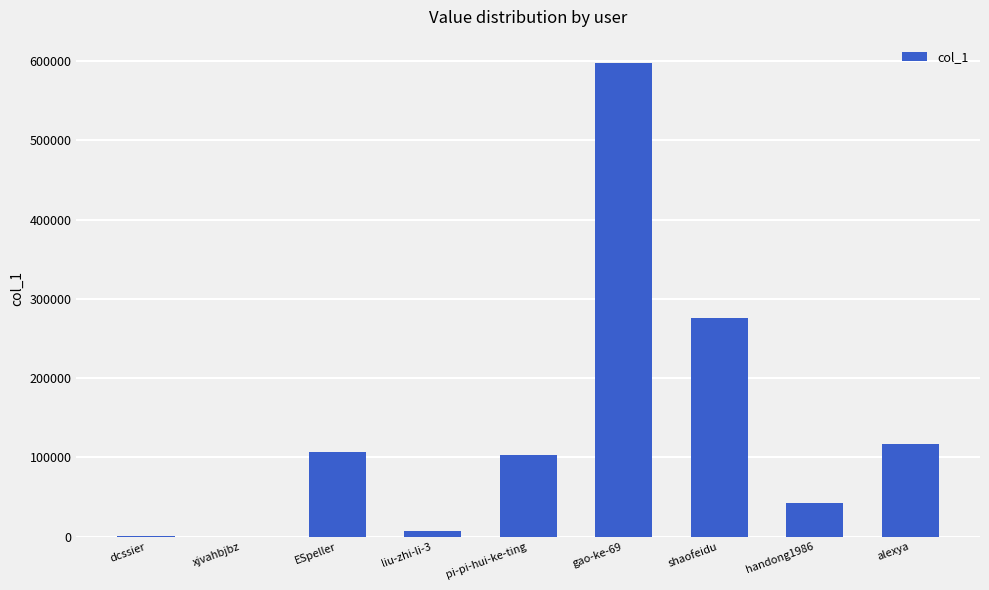

What is the change in value from ESpeller to handong1986?

-64554